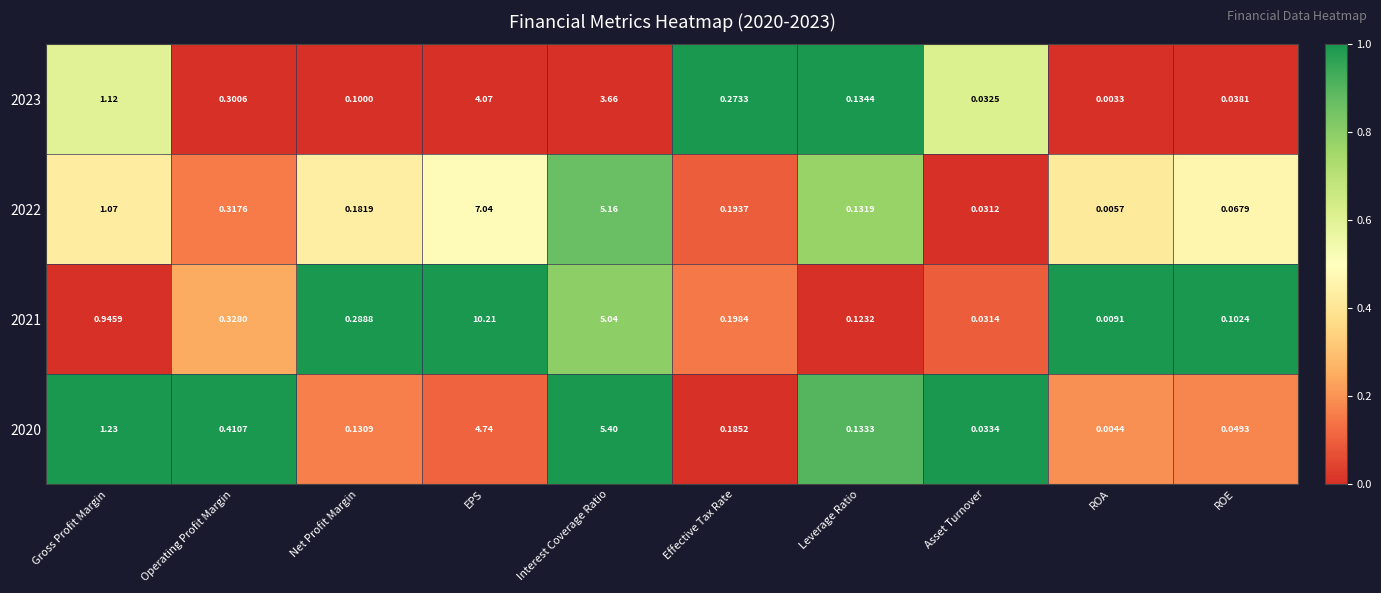

Where is 2020 nearest to the value 2?

Gross Profit Margin